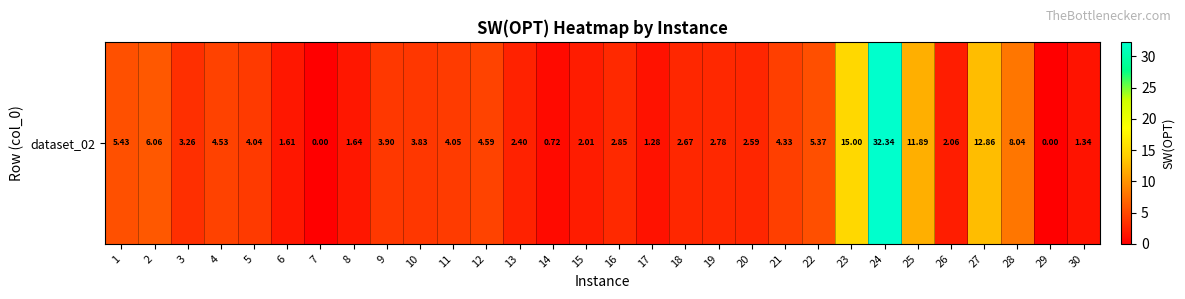

How many data points are above 3?

16